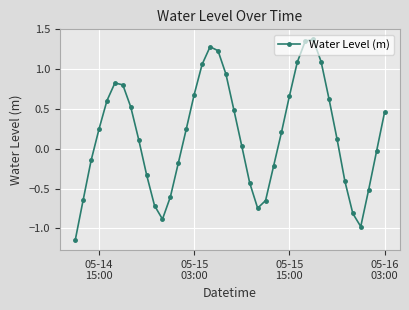

What is the difference between the second highest and minimum values?

2.5